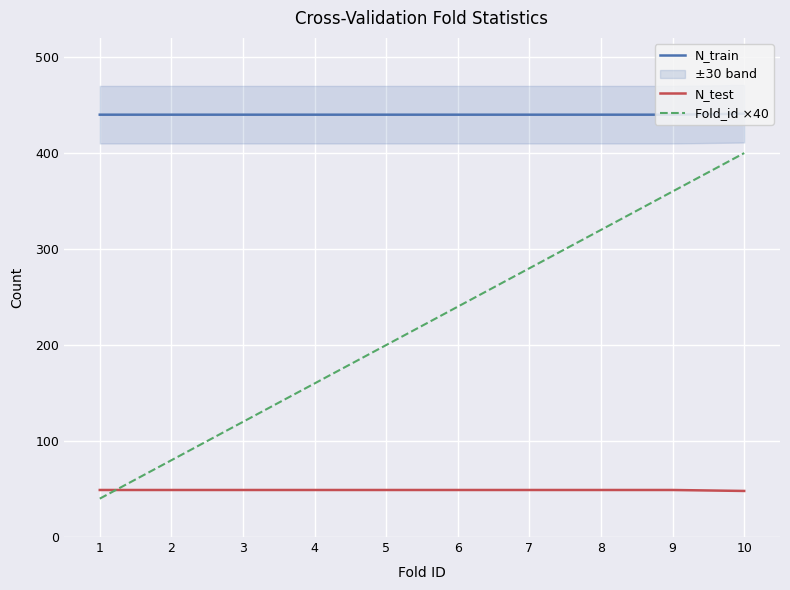

What are all the series names shown in the legend?

N_train, N_test, Fold_id ×40